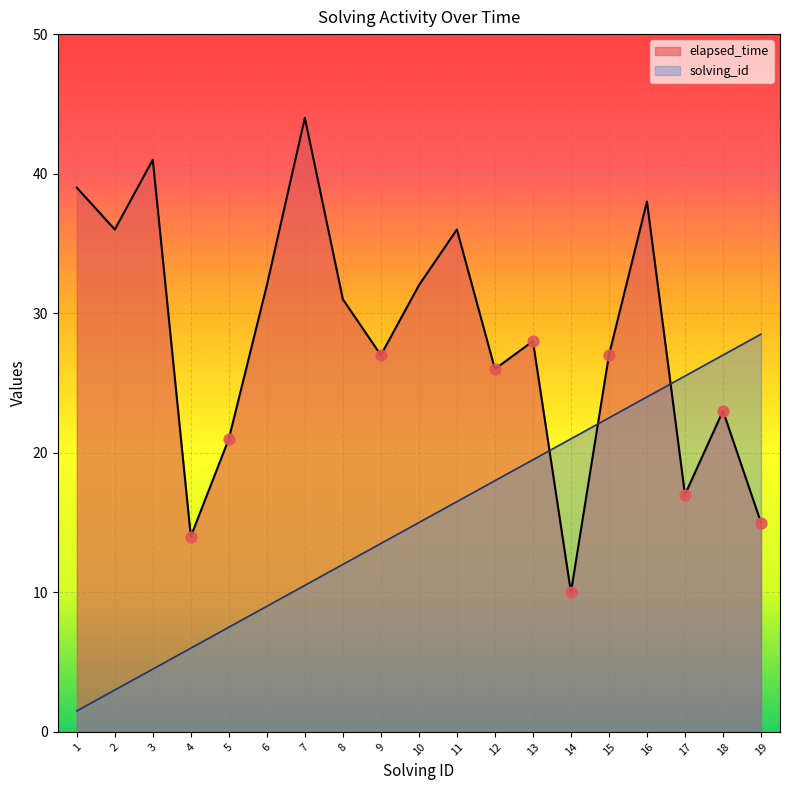

At which category is the sum across all series the highest?

16